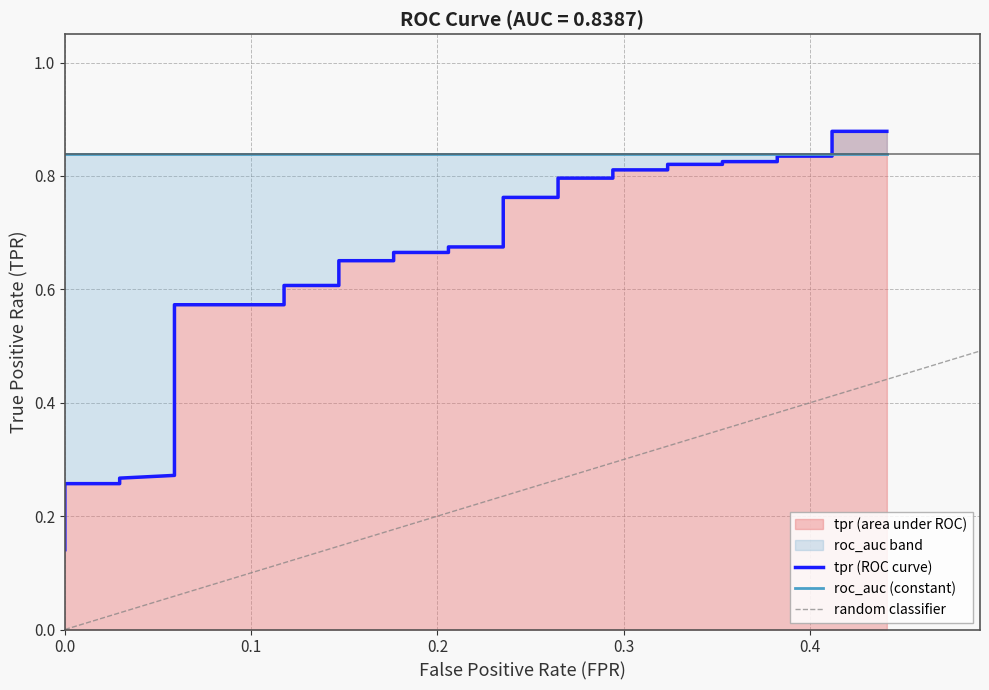

Count the values in the range 0 to 1.

40